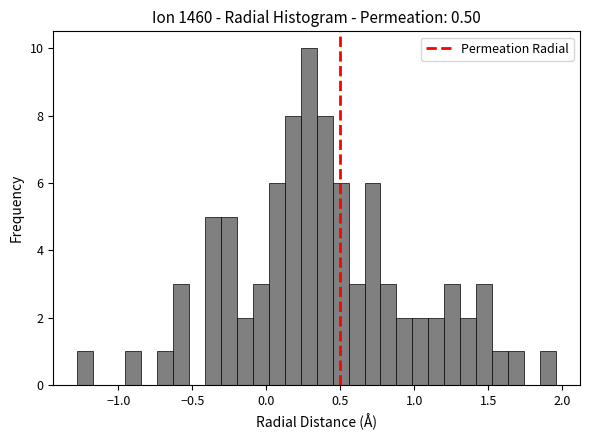

Read against the x-axis, roughly where is the centre of the tallest bar?

0.30